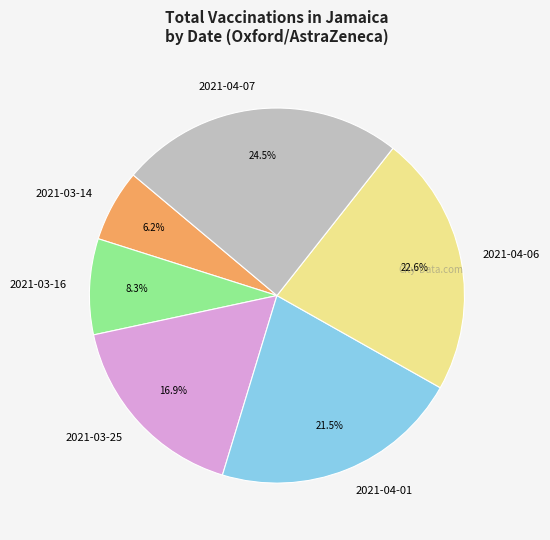

To the nearest percent, what is the difference between the largest and smallest slice percentages?

18%